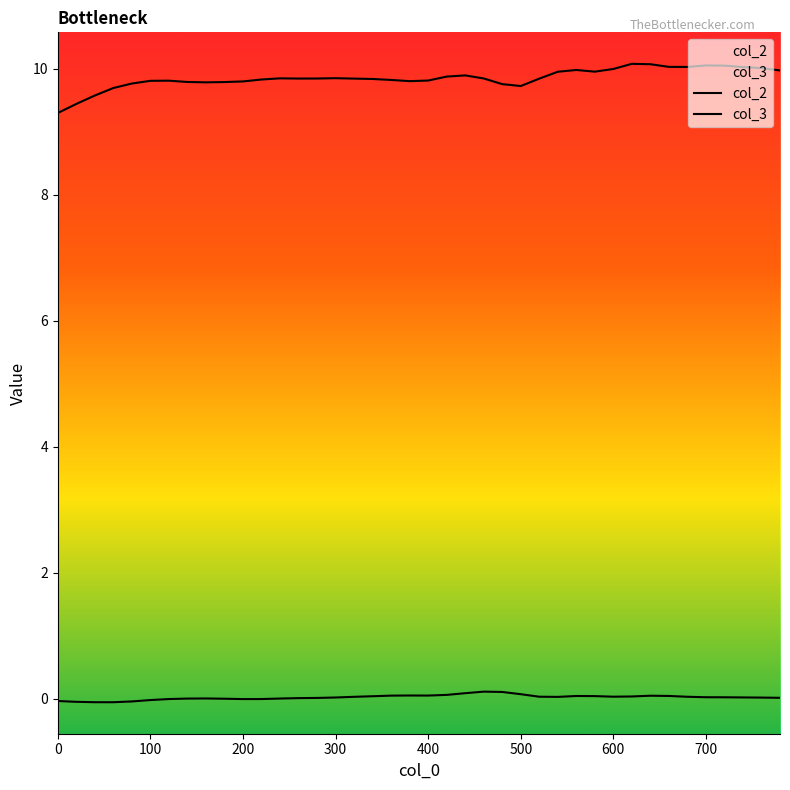

How many lines are shown in the chart?

2